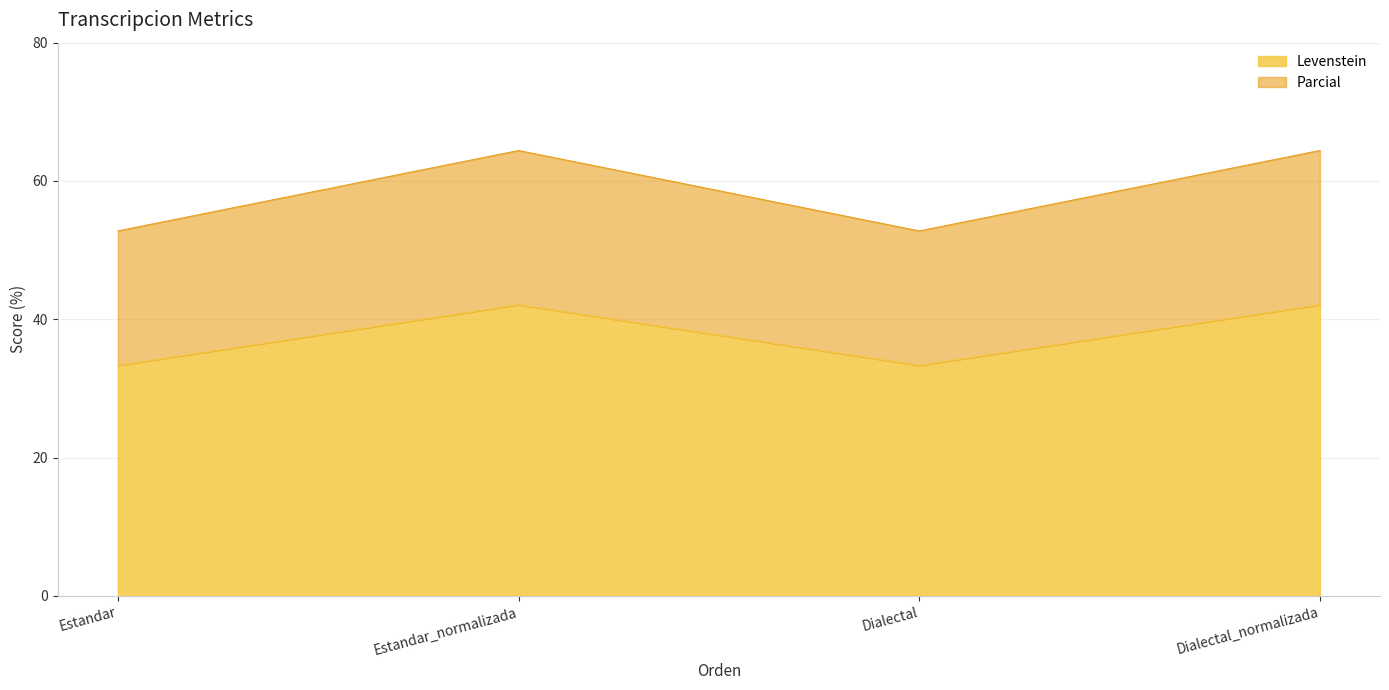

Which series has the largest total across all categories?

Parcial